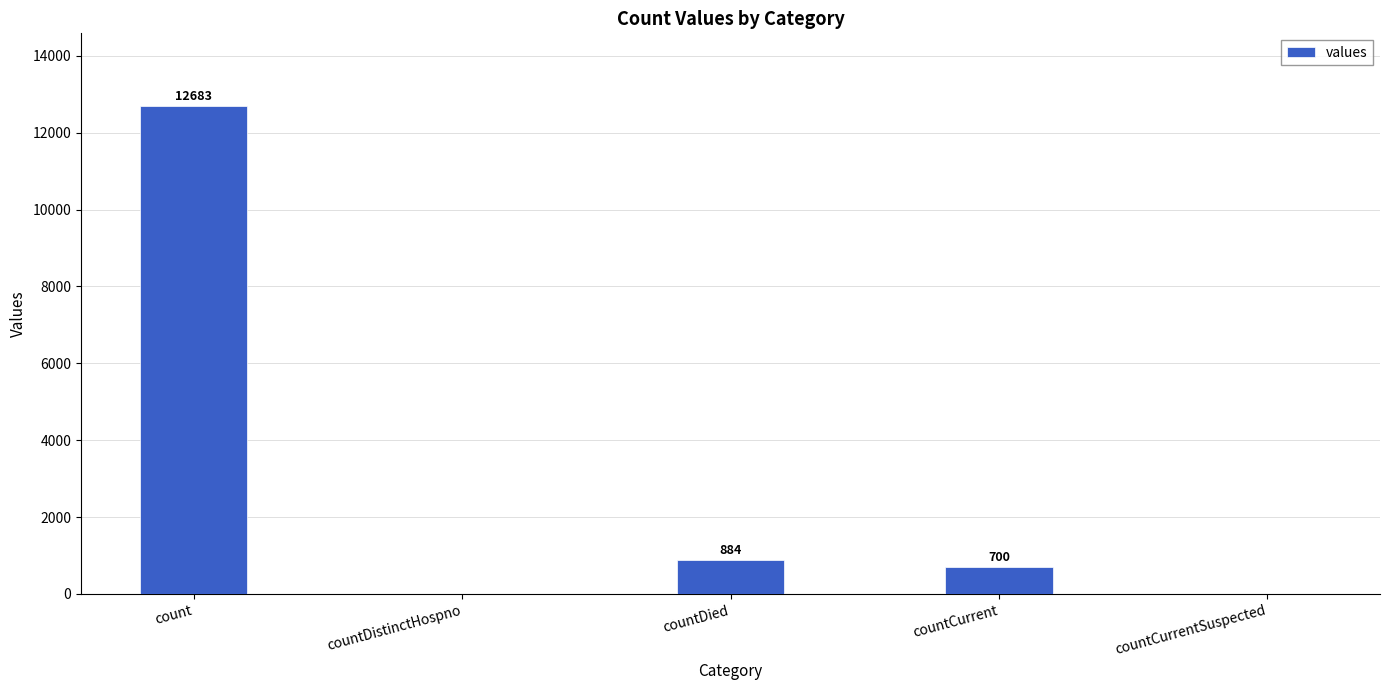

What is the difference between the values at countCurrent and count?

11983